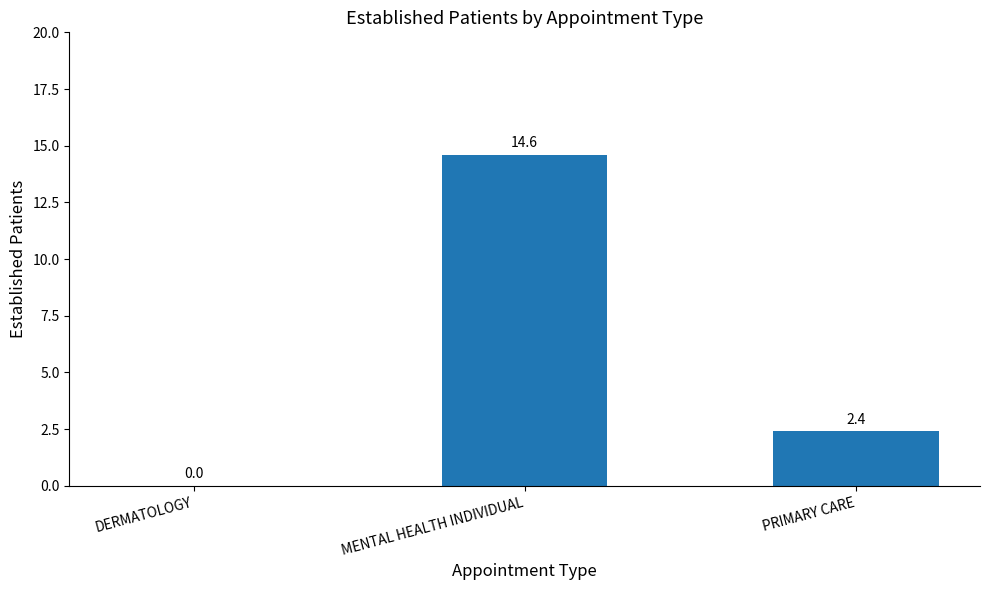

At which category does the chart reach its peak across all series?

MENTAL HEALTH INDIVIDUAL